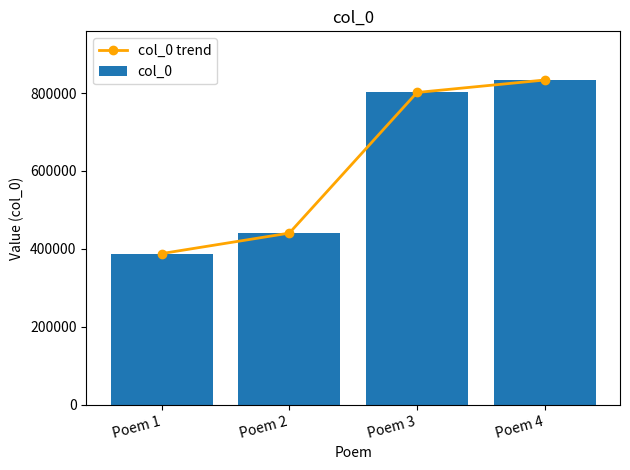

Is it true that col_0 equals 440521 at Poem 2?

True